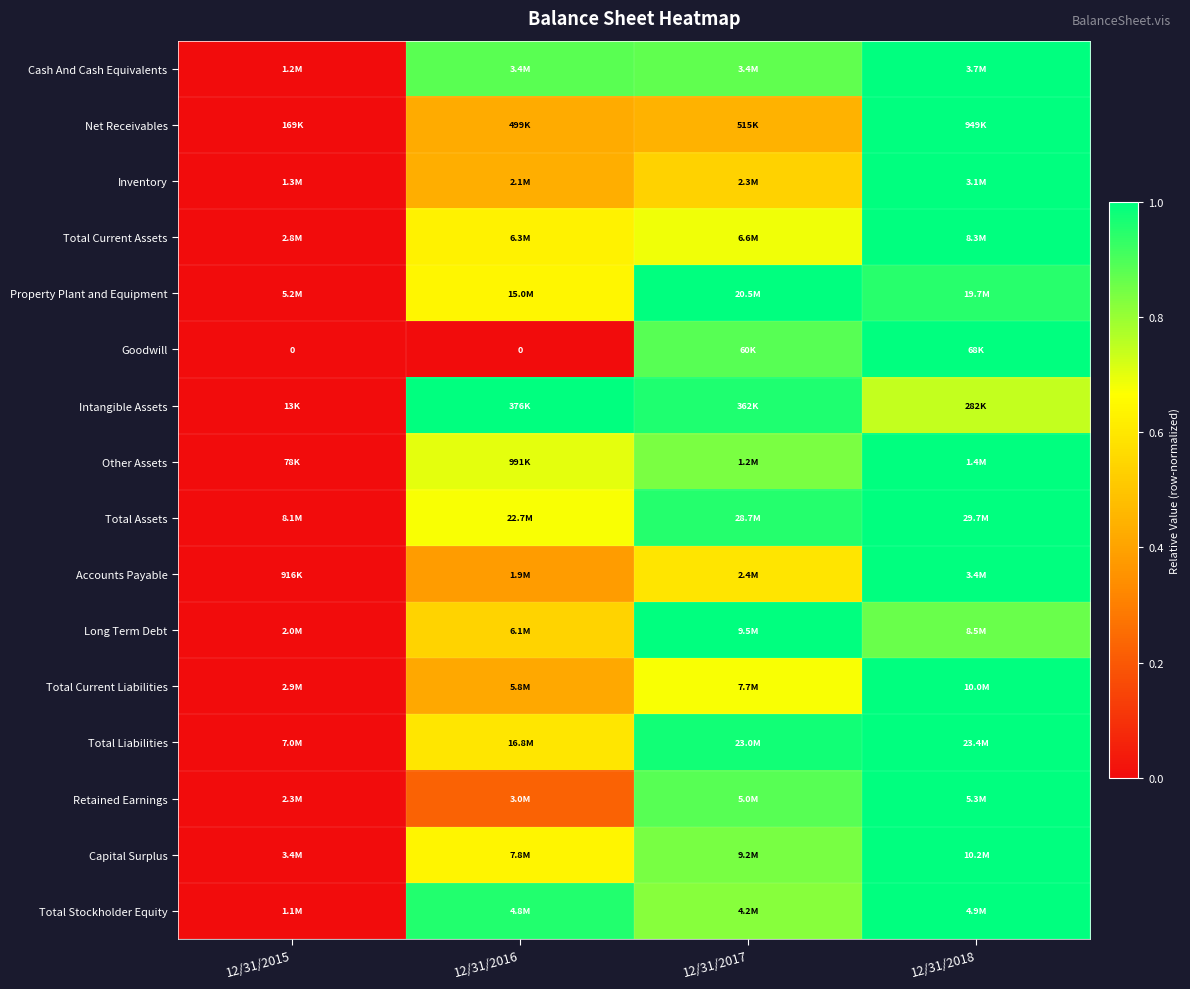

Which category has the lowest value in the Net Receivables series?

12/31/2015